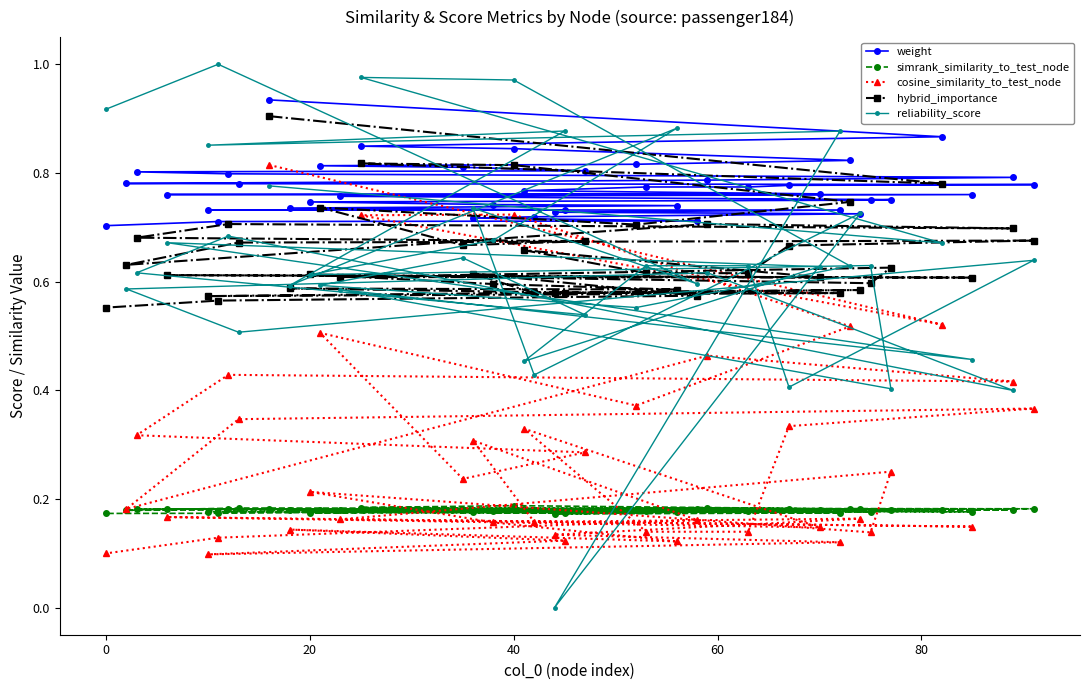

What is the label of the 37th point from the right?

40